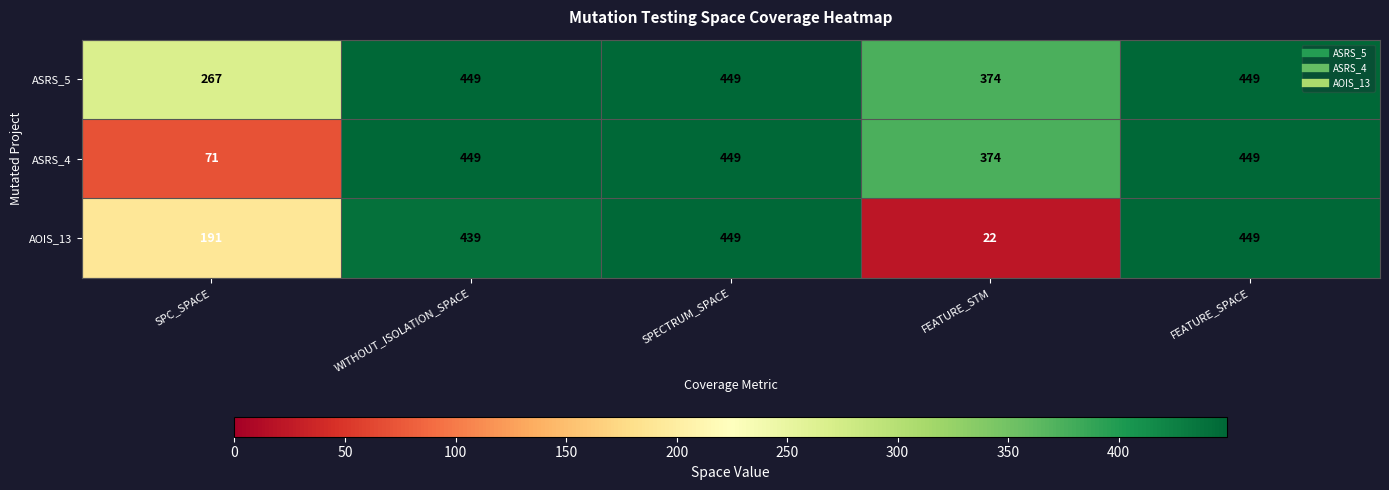

What is the maximum value shown in the chart?

449